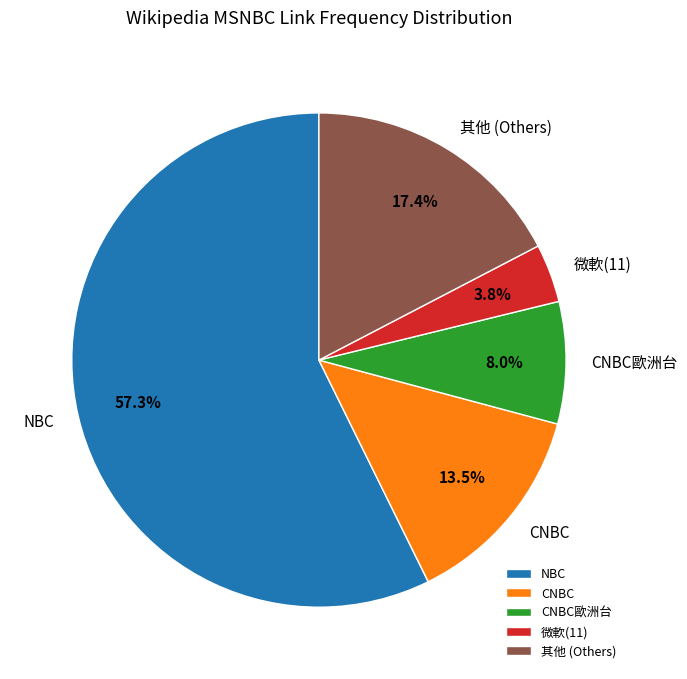

To the nearest percent, what is the average slice percentage?

20%